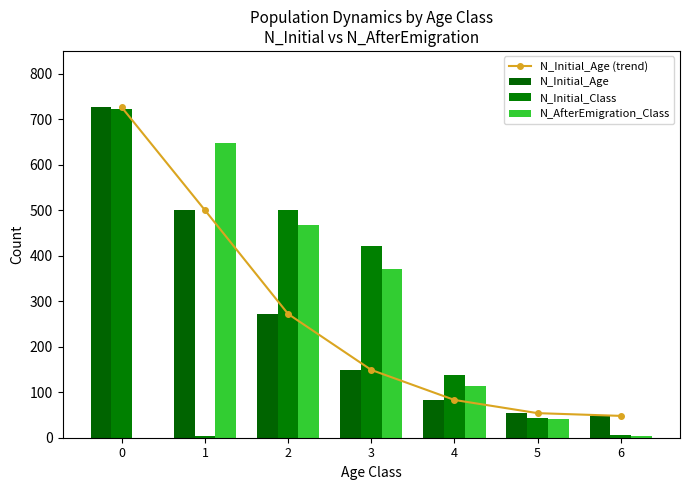

What is the difference between the N_Initial_Age values at 0 and 1?

226